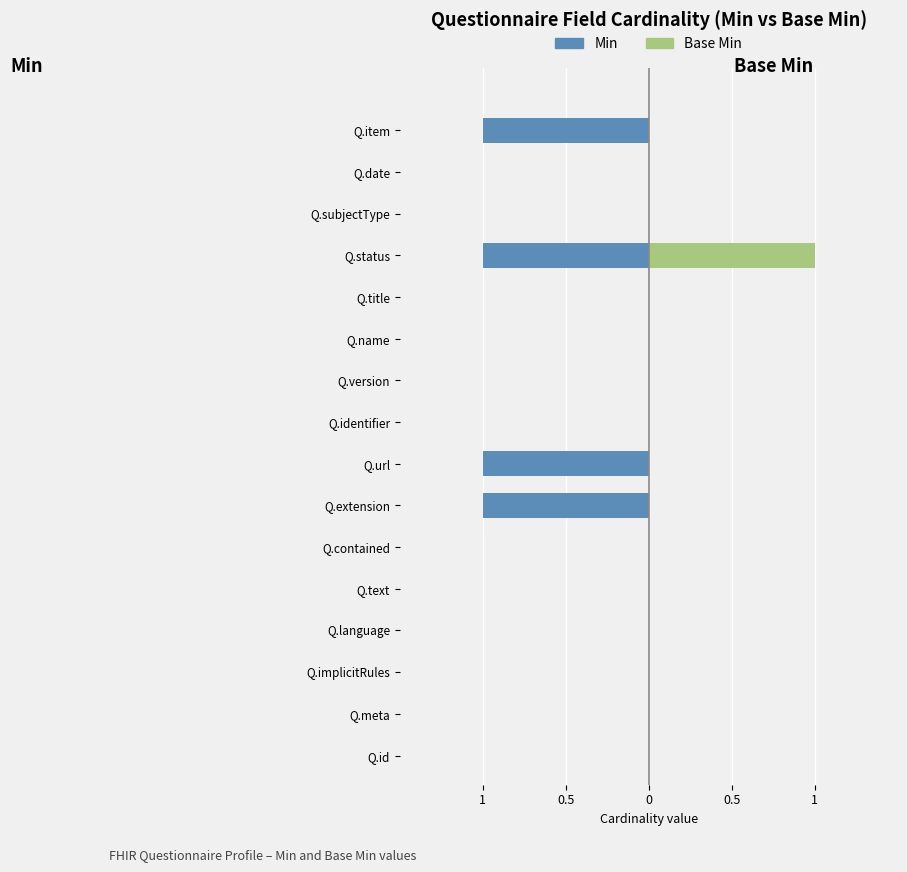

Which series has the widest spread of values?

Min